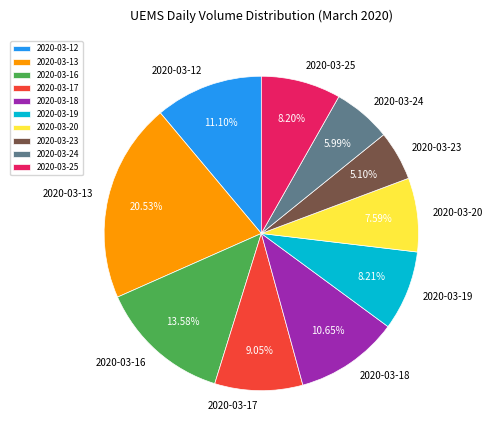

Does 2020-03-20 account for over 50% of the chart?

No